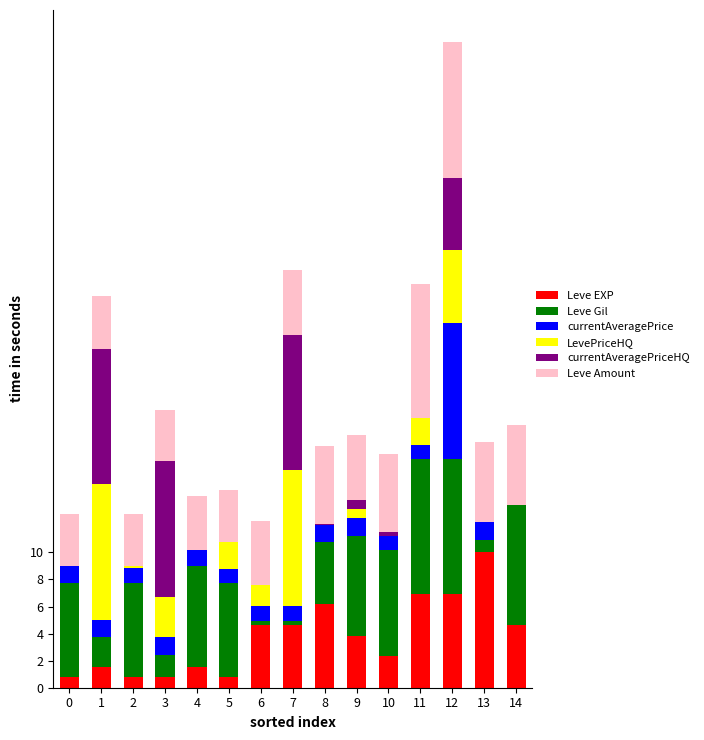

The value of Leve EXP at 9 is 3.8. True or false?

True